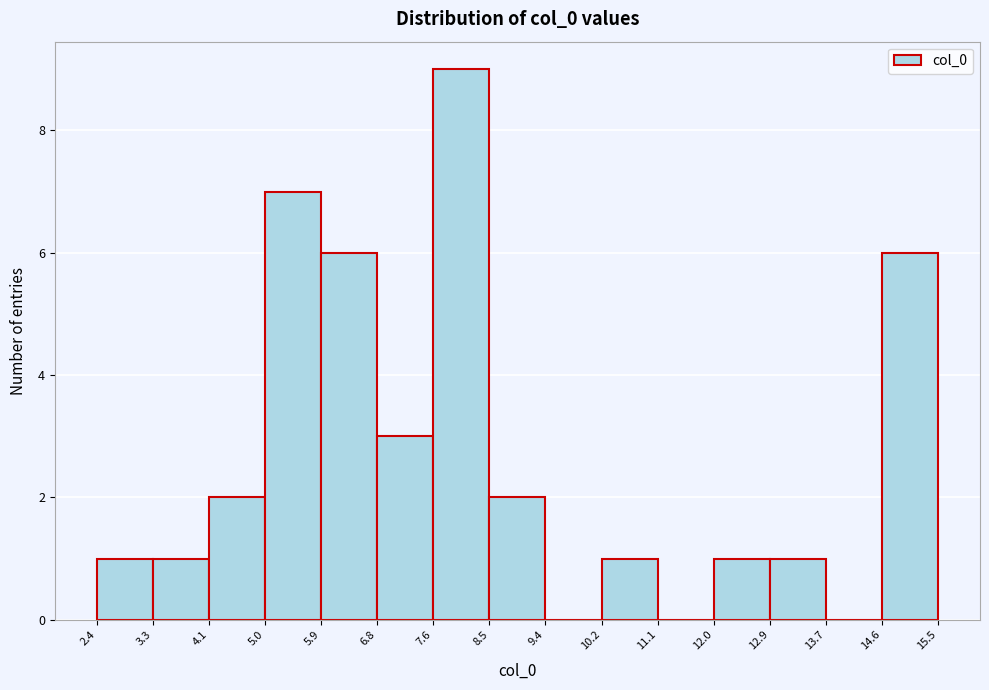

Which range on the x-axis has the tallest bar?

7.6 to 8.5